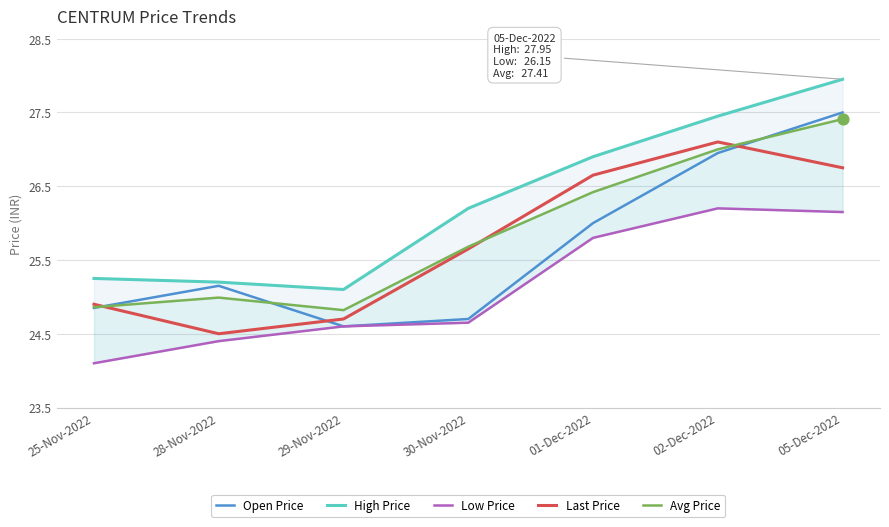

At how many categories does at least one series exceed 26?

4